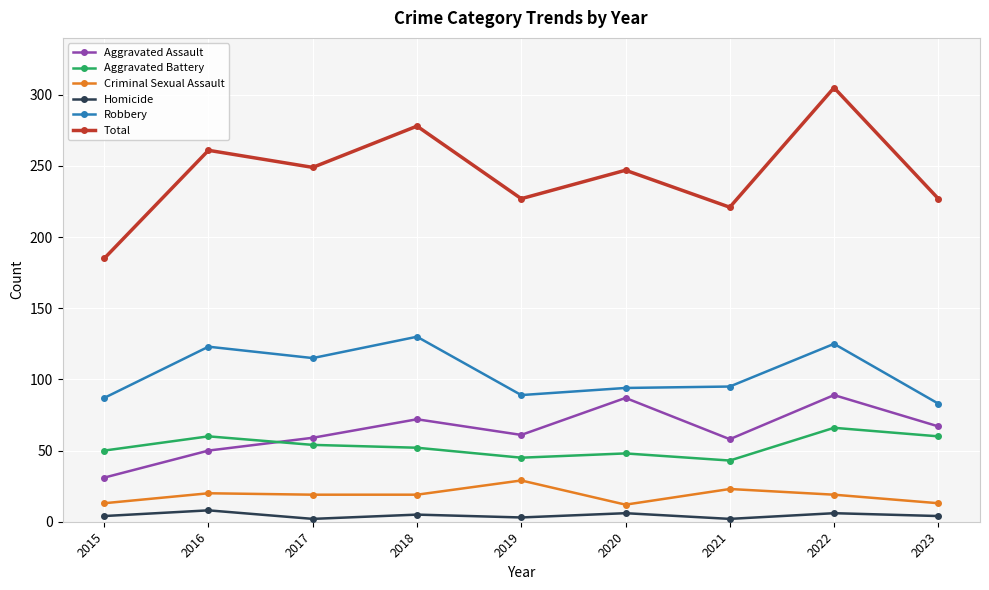

Which label corresponds to the largest value in the chart?

2022